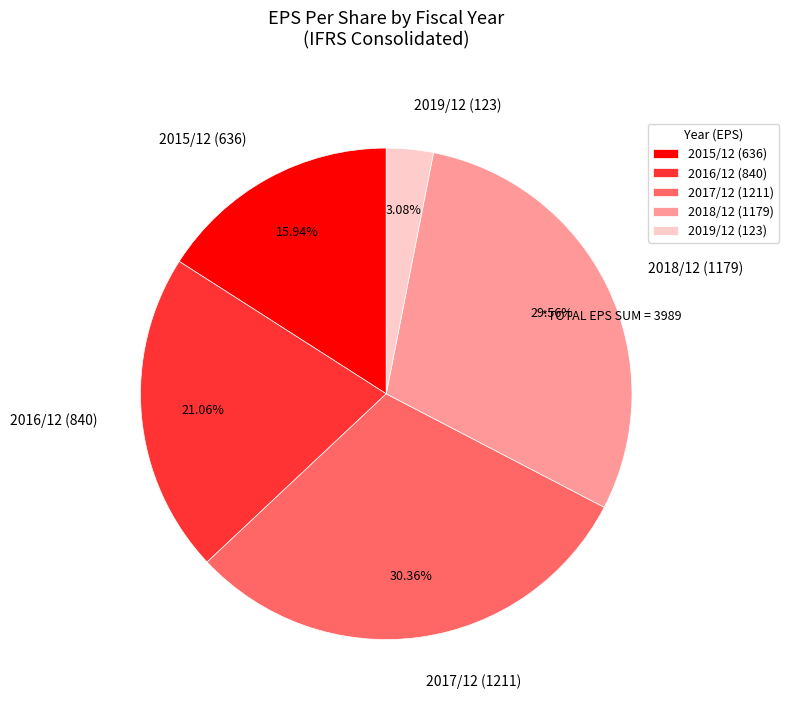

Is the sum of 2017/12 and 2016/12 greater than half?

Yes